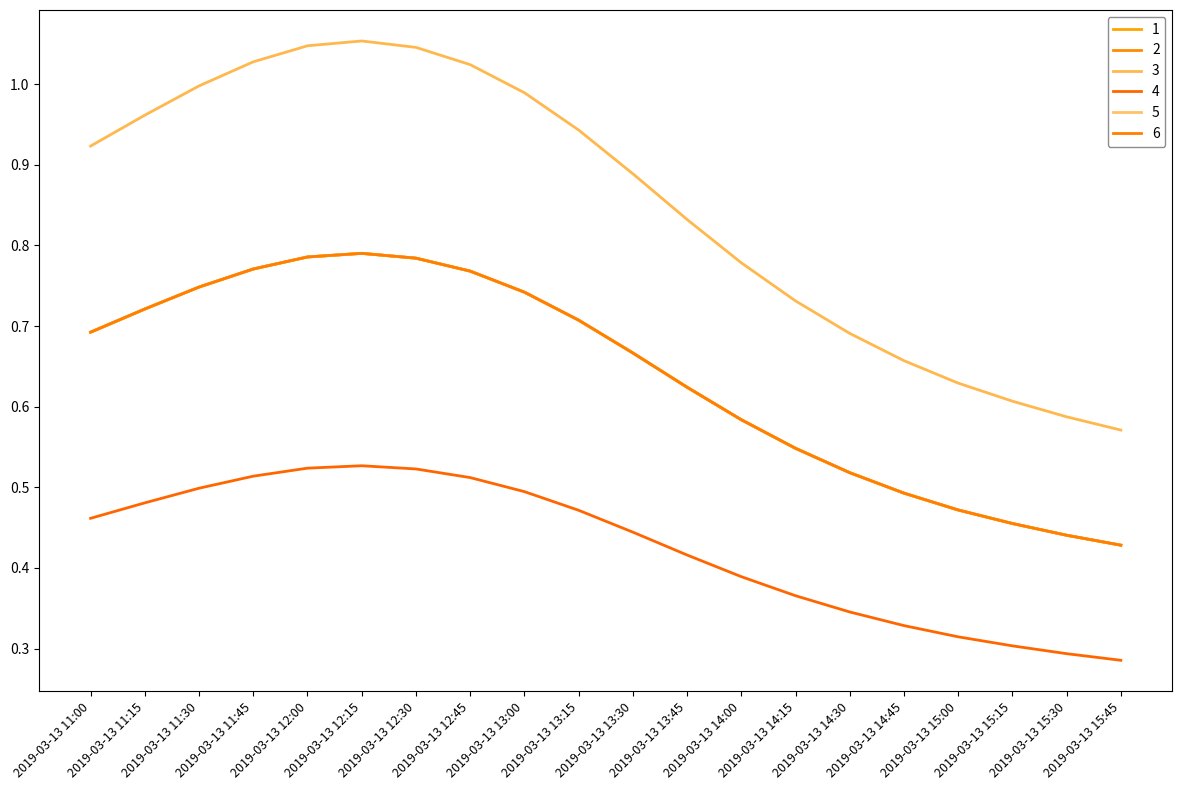

Which series has the largest range (max minus min)?

3